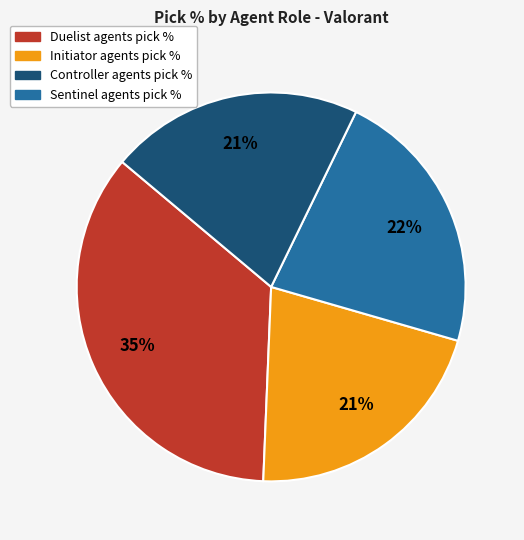

Is there any slice that represents more than half of the pie?

No